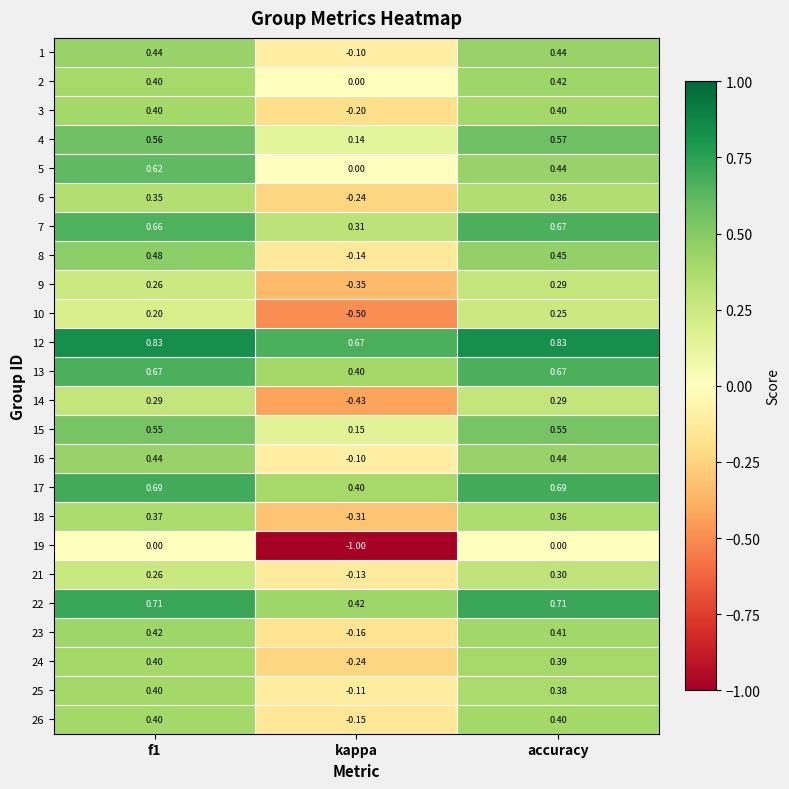

Which category has the lowest value in the 22 series?

kappa